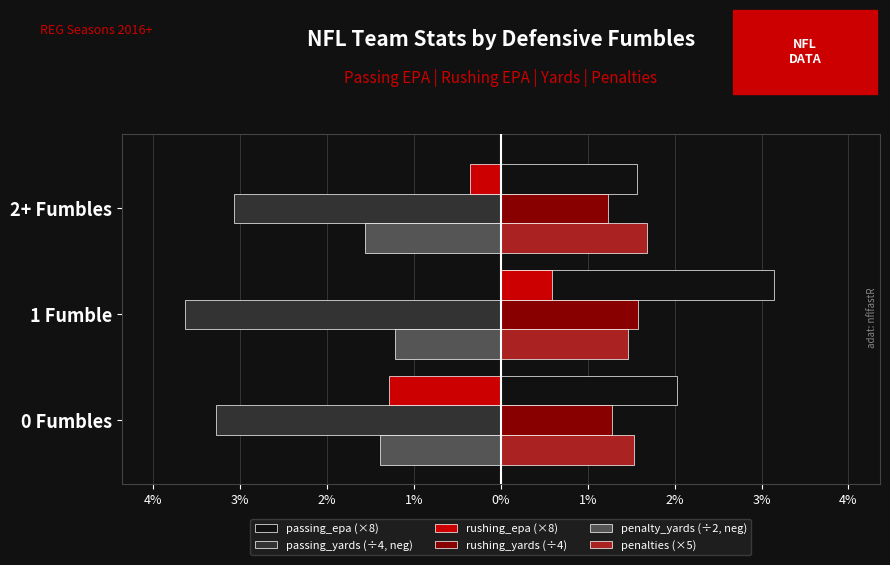

What are all the series names shown in the legend?

passing_epa (×8), passing_yards (÷4, neg), rushing_epa (×8), rushing_yards (÷4), penalty_yards (÷2, neg), penalties (×5)